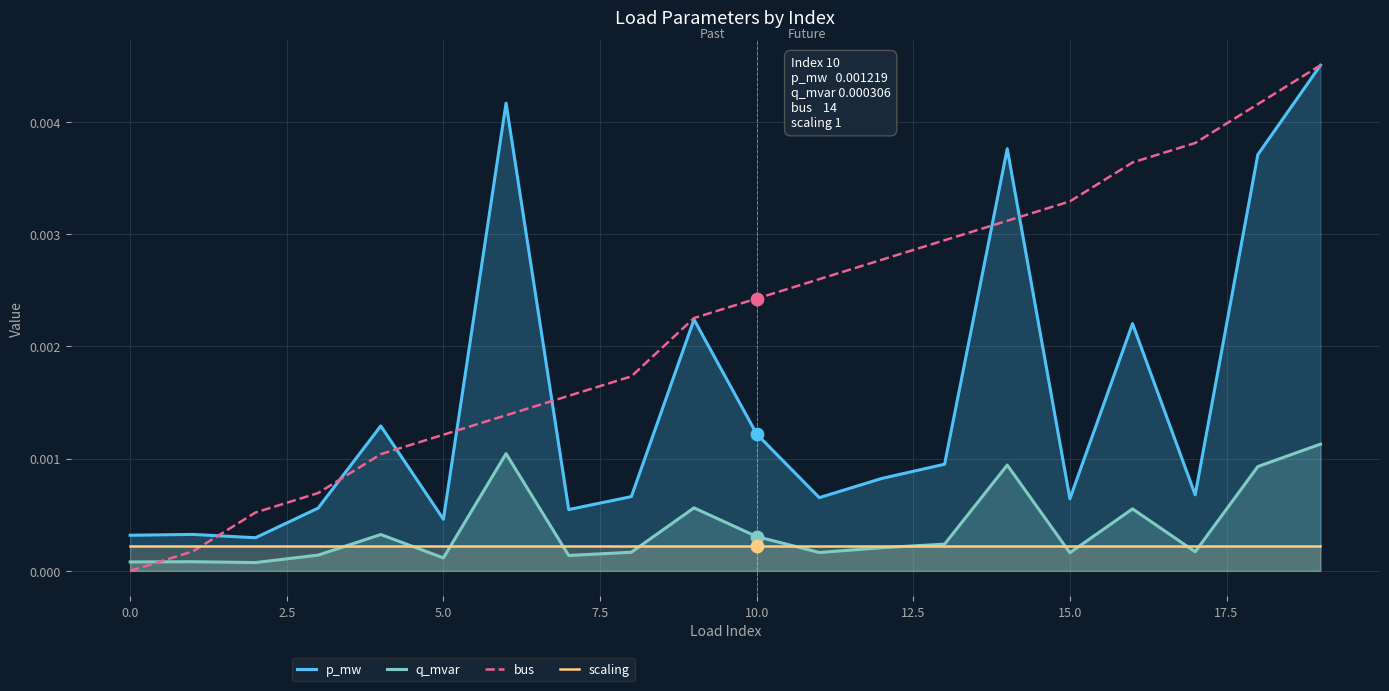

Which series contains the lowest Y value?

bus